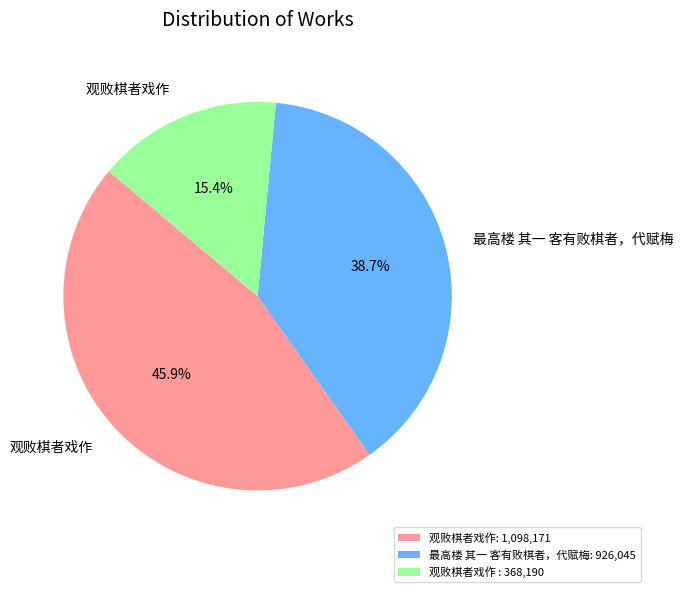

Approximately how many times larger is the value at 最高楼 其一 客有败棋者，代赋梅: 926,045 compared to 观败棋者戏作 : 368,190?

2.5